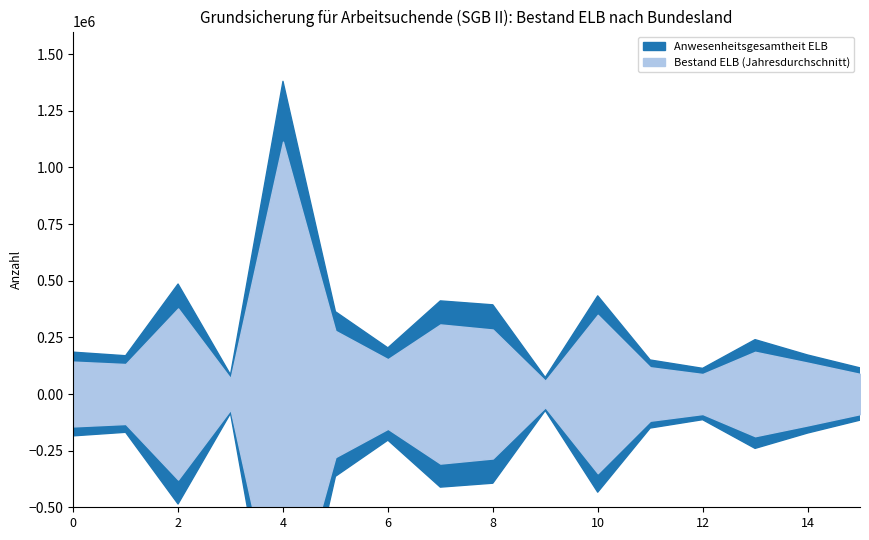

Count the number of categories in the chart.

16